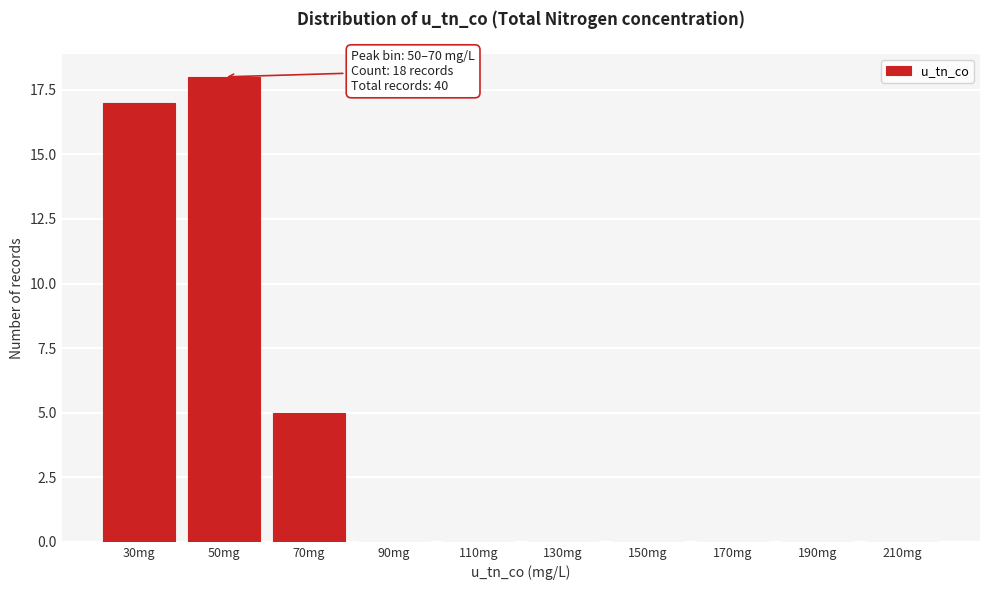

Reading left to right, extract all data points from this chart.

30mg=17	50mg=18	70mg=5	90mg=0	110mg=0	130mg=0	150mg=0	170mg=0	190mg=0	210mg=0